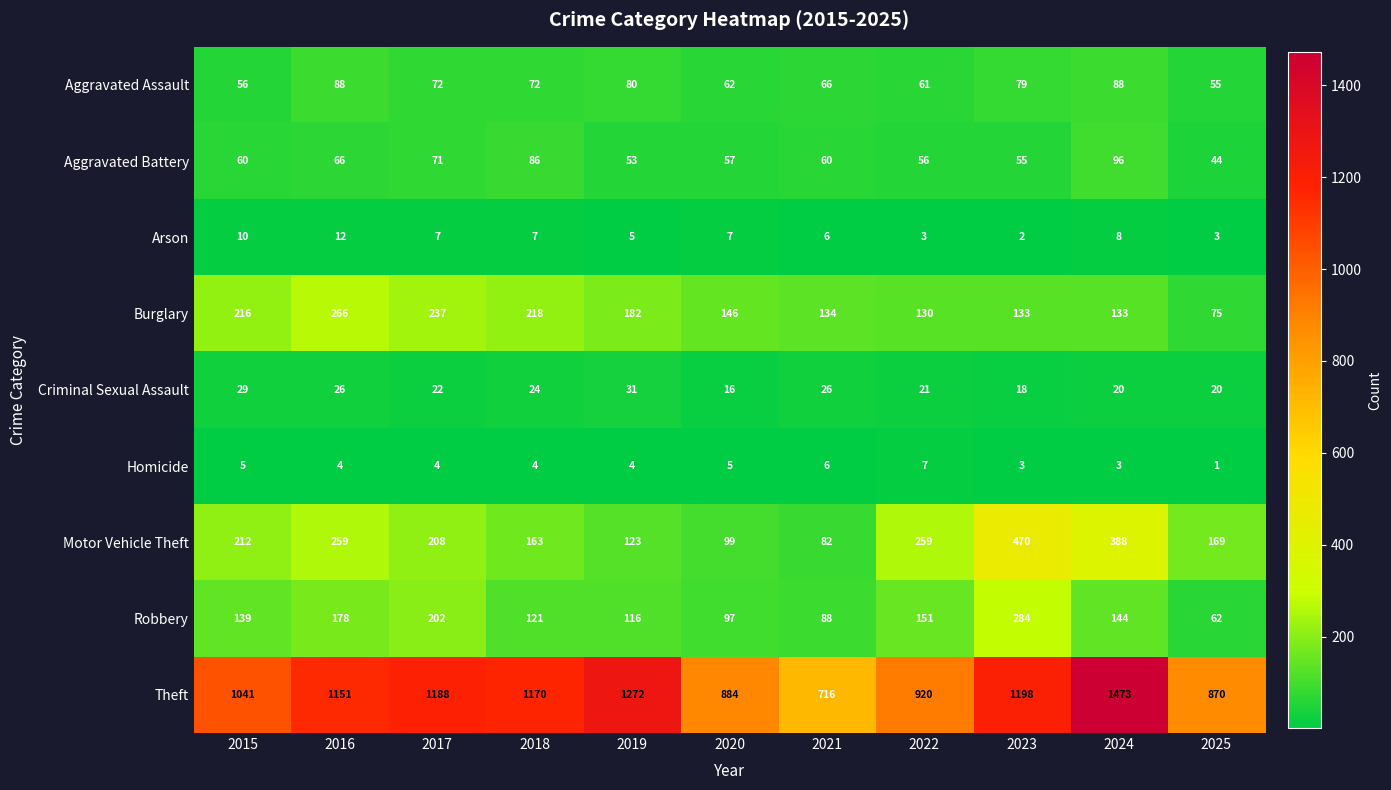

Which series has the largest range (max minus min)?

Theft